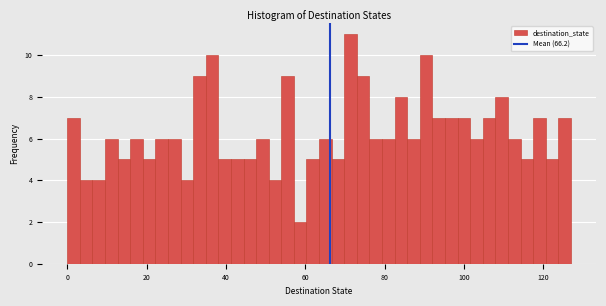

Around what value on the x-axis is the tallest bar? Give the approximate position of its centre, as read against the axis.

72